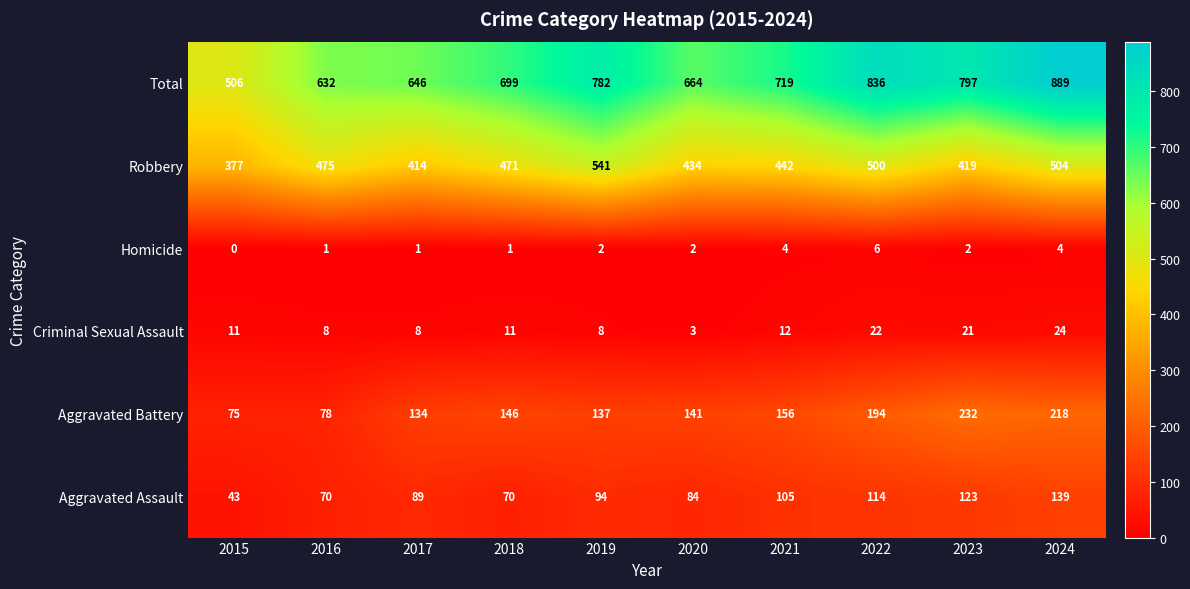

What is the approximate value of Total at 2018, to the nearest 5?

700